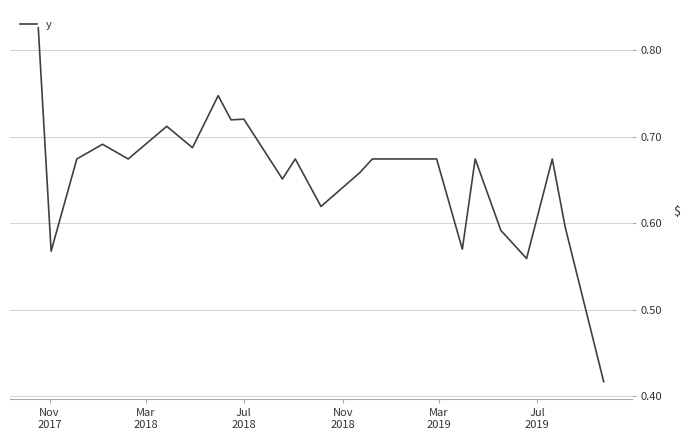

How many lines are shown in the chart?

1